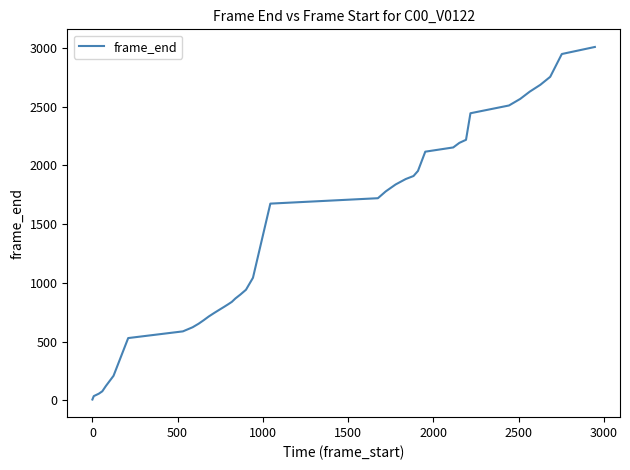

What is the maximum value shown in the chart?

3007